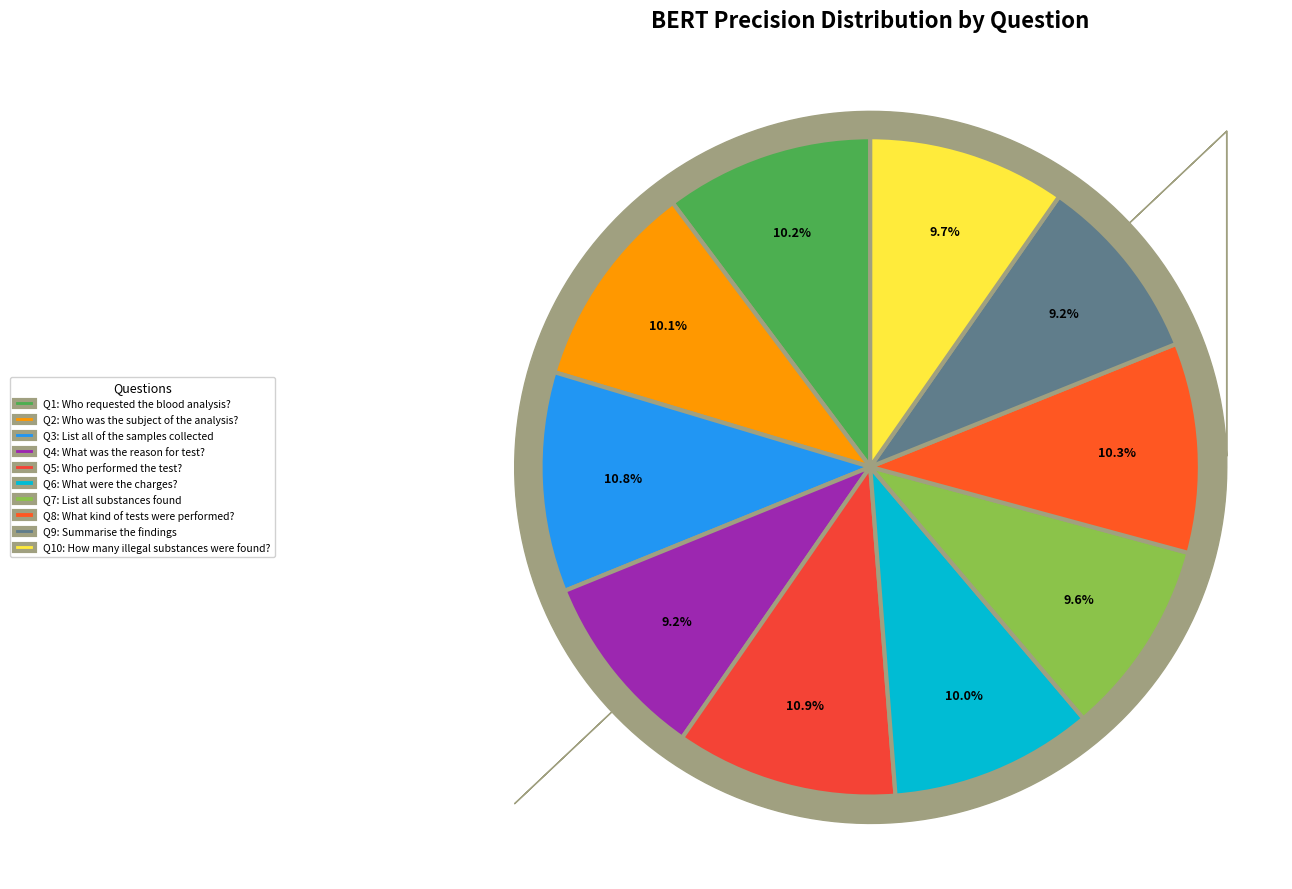

To the nearest percent, what is the average slice percentage?

10%